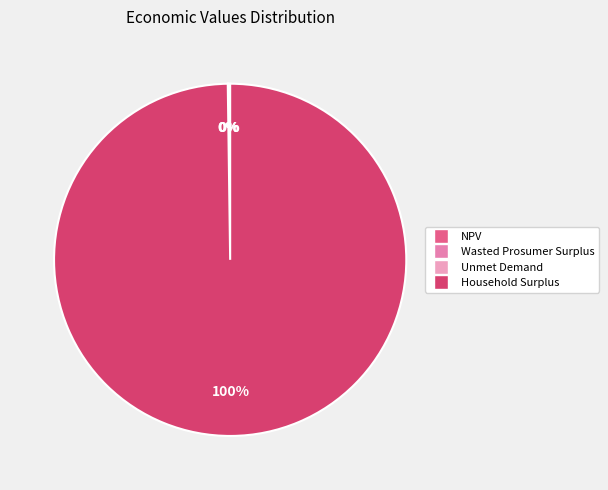

What is the largest slice in the pie chart?

Household Surplus